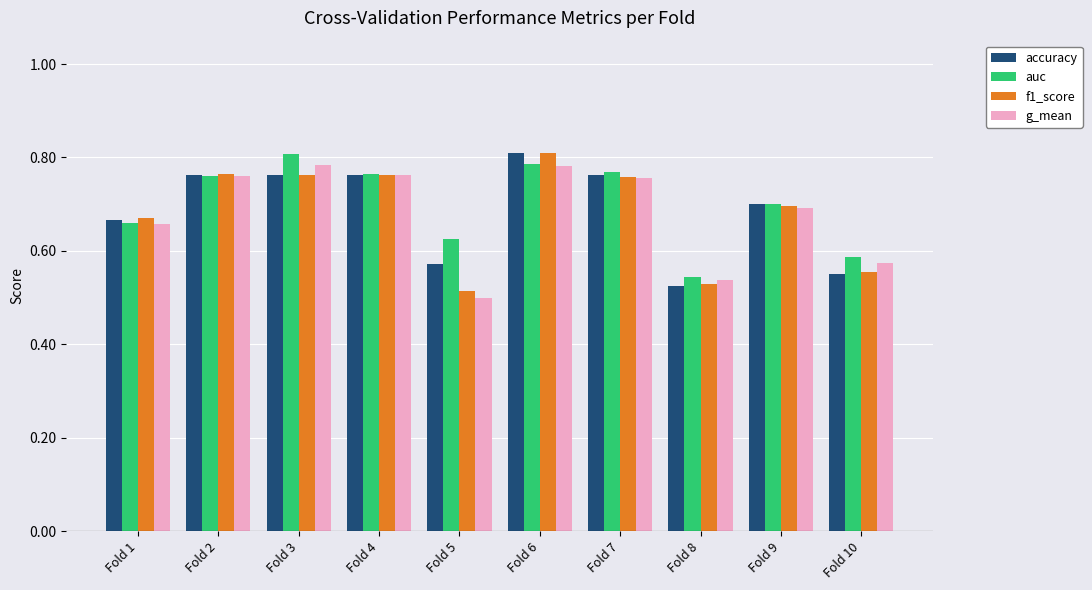

At how many categories does at least one series exceed 0?

10